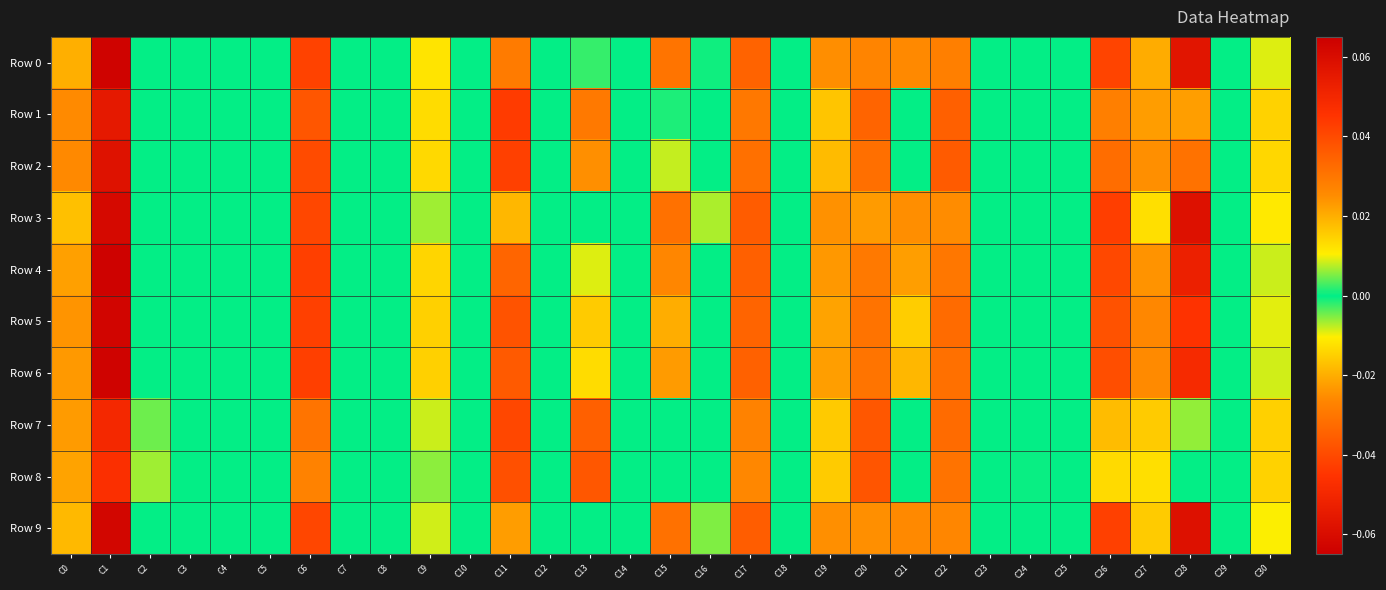

How many distinct data groups are displayed?

10